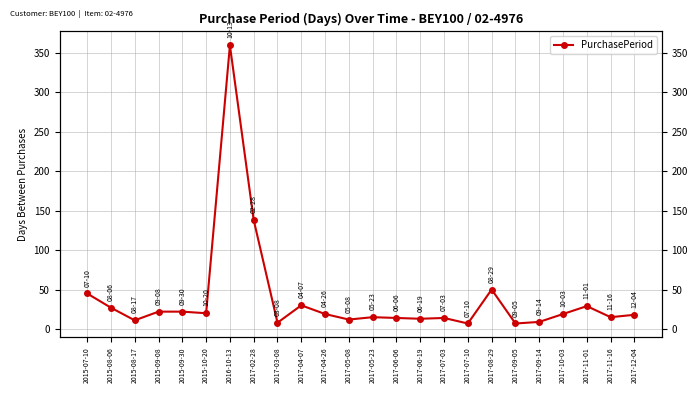

What is the change in value from 2015-10-20 to 2017-03-08?

-12